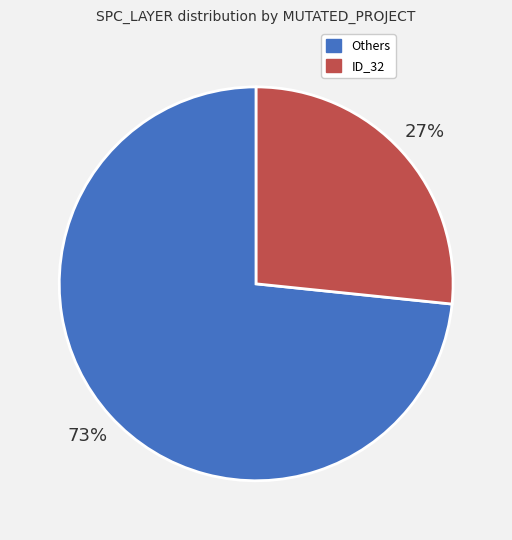

Is there a majority slice in this chart?

Yes